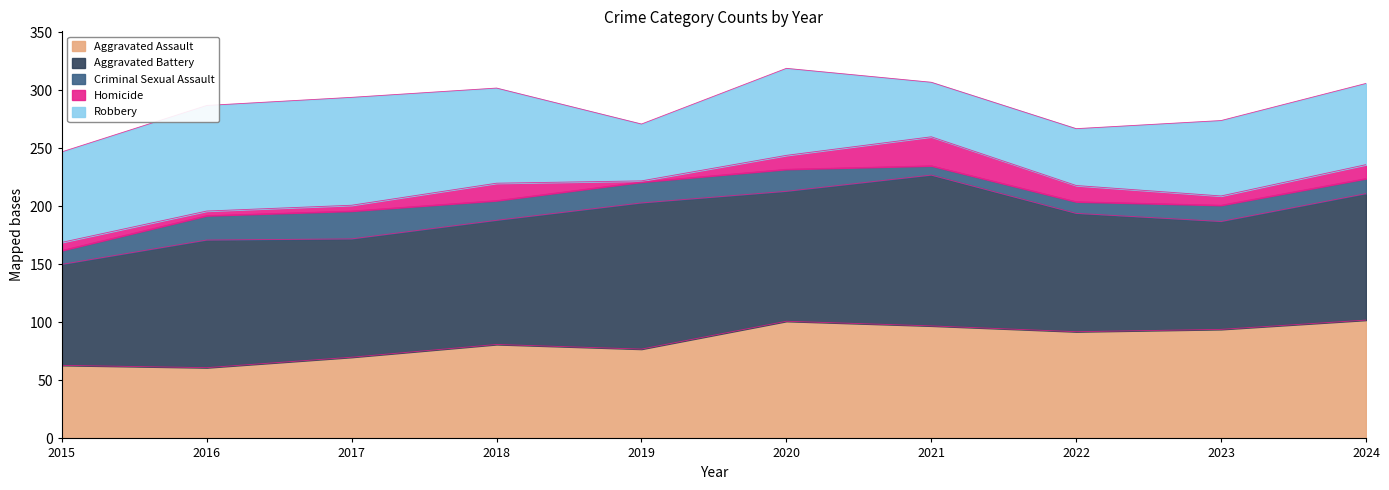

Which series changed the most between 2016 and 2023?

Aggravated Assault